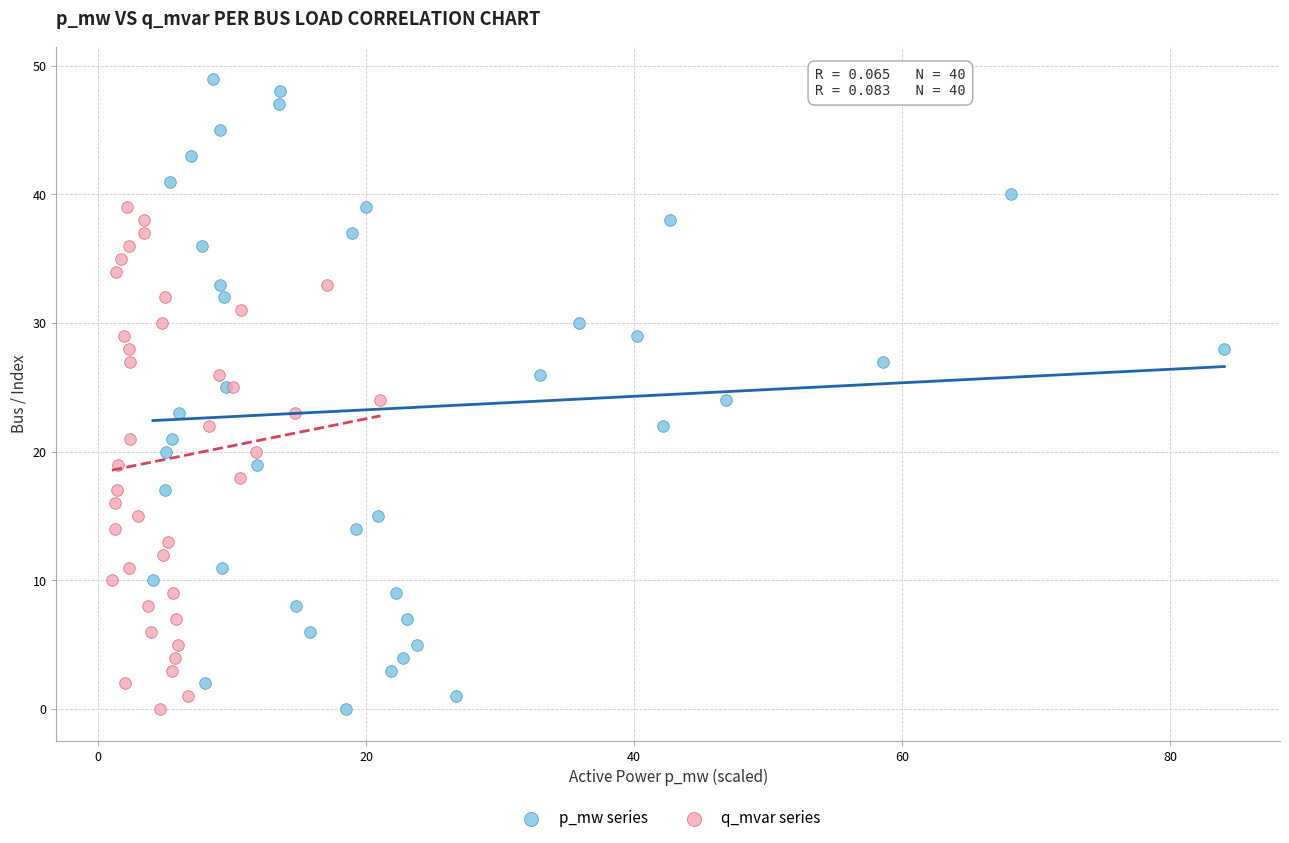

Which series contains the highest Y value?

p_mw series